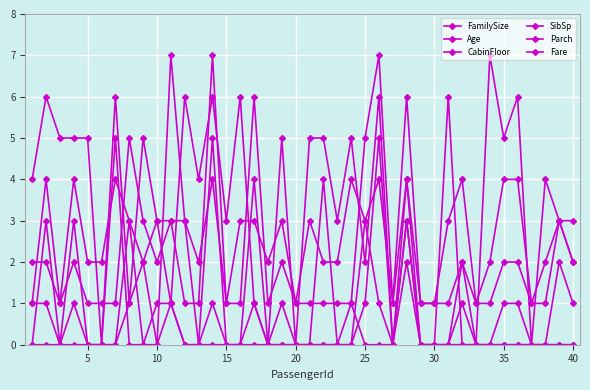

How many data points does each series have?

40